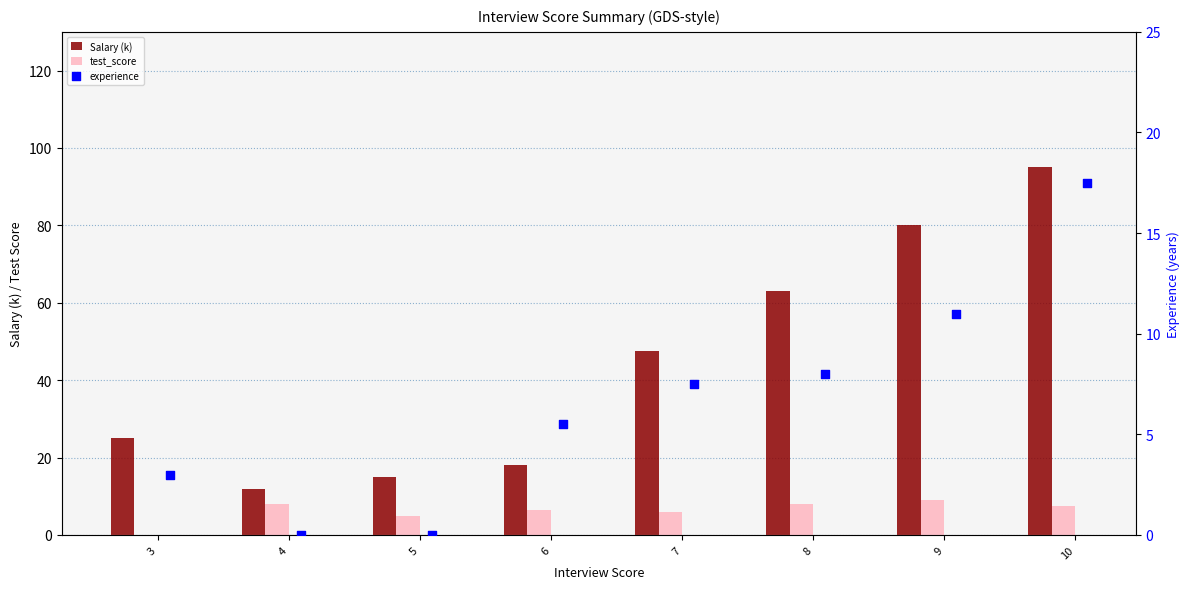

At which category is the sum across all series the highest?

10